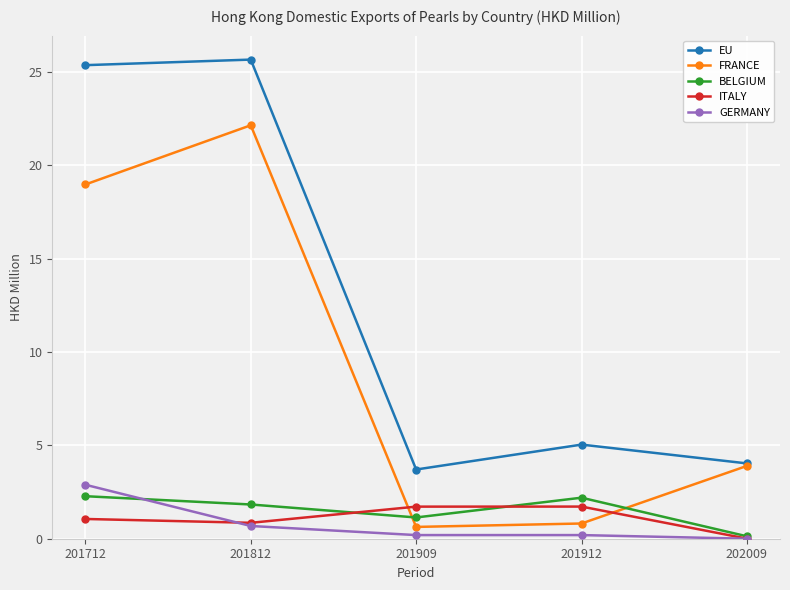

At how many categories does at least one series exceed 10?

2